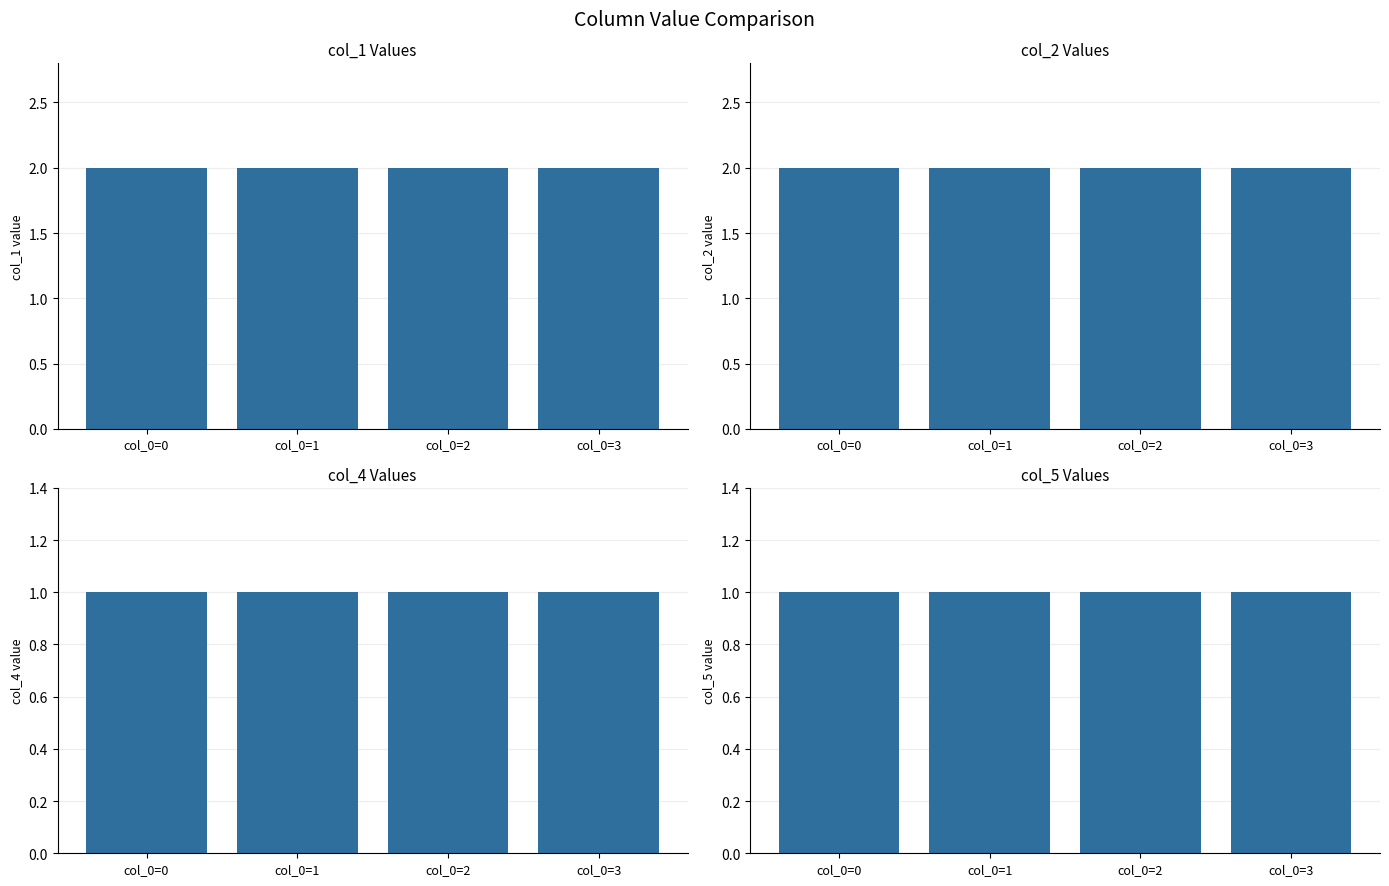

What are all the series names shown in the legend?

col_1, col_2, col_4, col_5